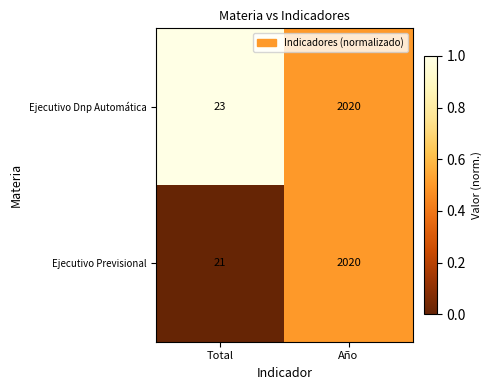

Which series has the widest spread of values?

Ejecutivo Previsional